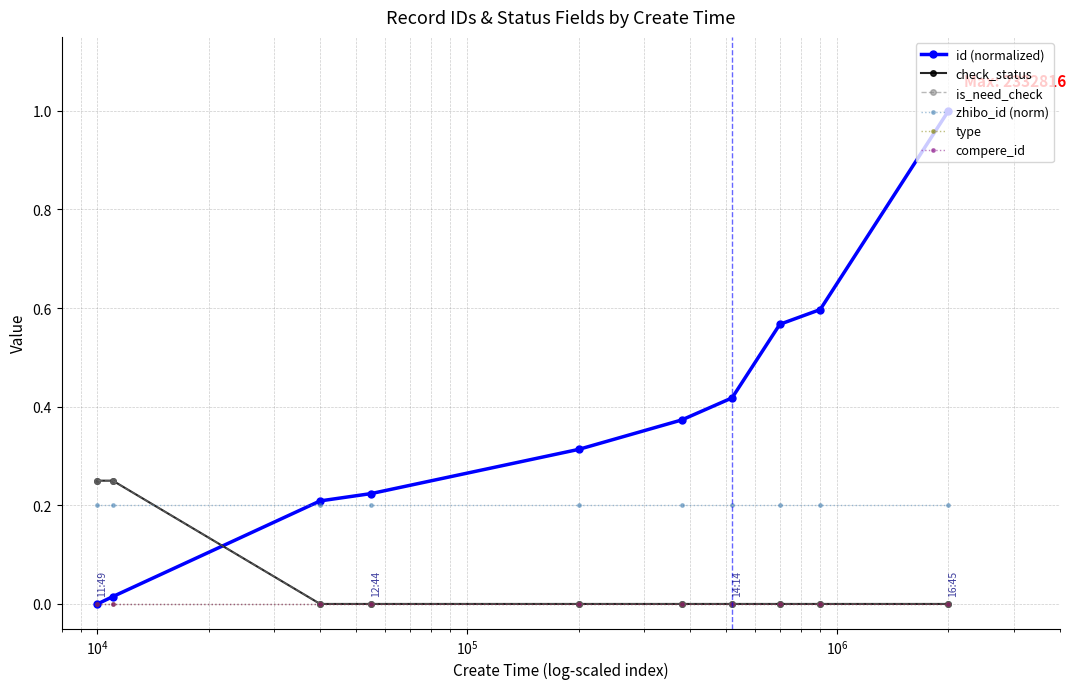

Reading left to right, extract all data points from this chart.

id (normalized): 0.0	0.0	0.2	0.2	0.3	0.4	0.4	0.6	0.6	1.0
check_status: 0.2	0.2	0.0	0.0	0.0	0.0	0.0	0.0	0.0	0.0
is_need_check: 0.2	0.2	0.0	0.0	0.0	0.0	0.0	0.0	0.0	0.0
zhibo_id (norm): 0.2	0.2	0.2	0.2	0.2	0.2	0.2	0.2	0.2	0.2
type: 0.0	0.0	0.0	0.0	0.0	0.0	0.0	0.0	0.0	0.0
compere_id: 0.0	0.0	0.0	0.0	0.0	0.0	0.0	0.0	0.0	0.0